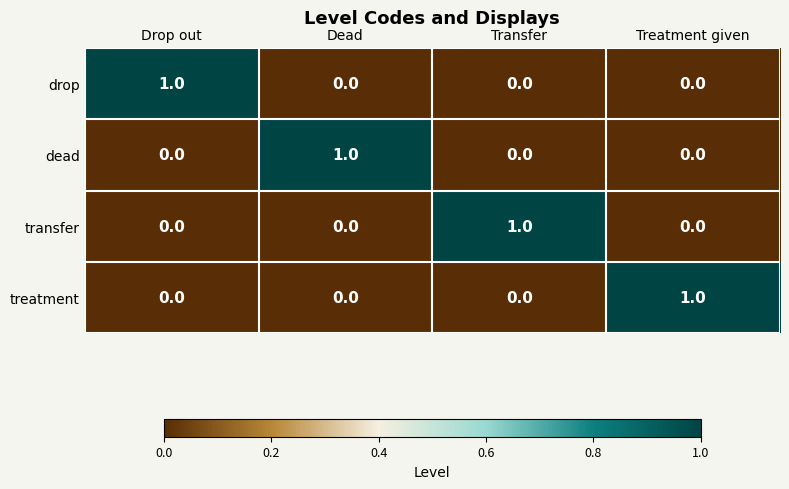

How many positive values does the drop series have?

1